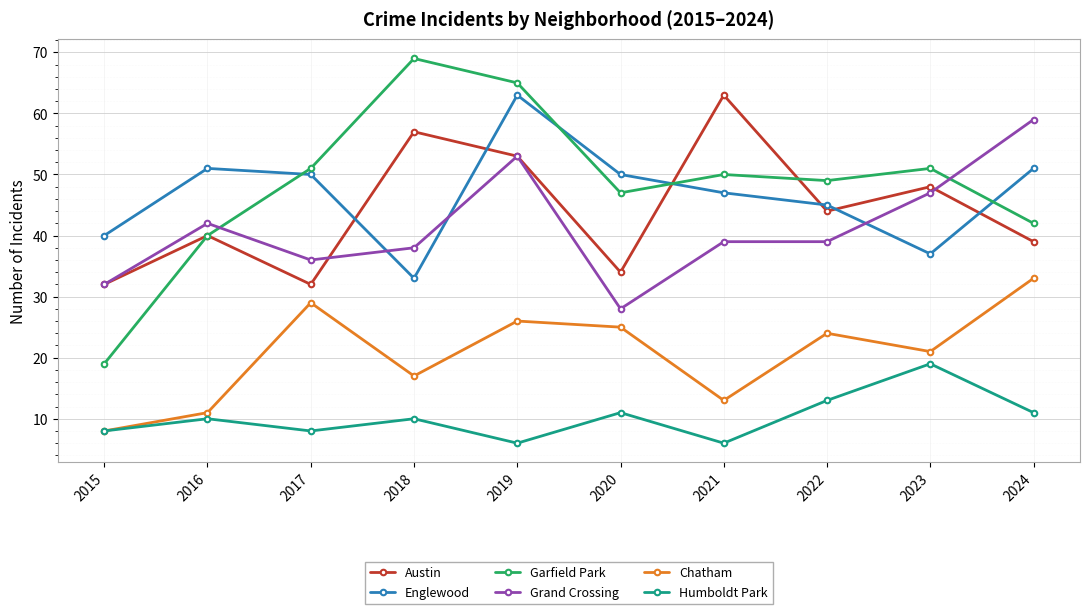

Rank the categories by Chatham value from highest to lowest.

2024, 2017, 2019, 2020, 2022, 2023, 2018, 2021, 2016, 2015